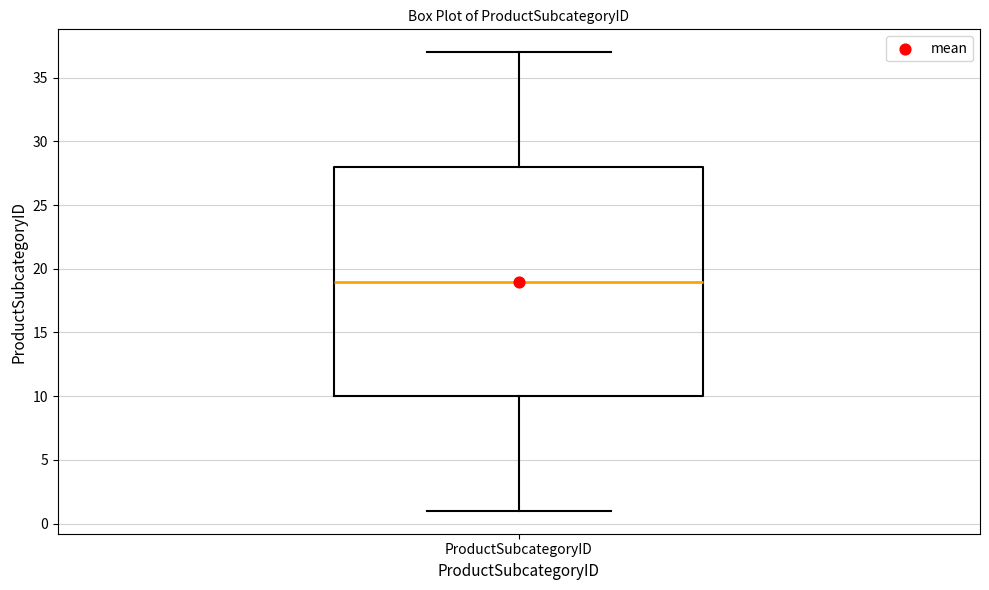

Where does the lower whisker of the box for ProductSubcategoryID end on the y-axis? The values are not printed on the chart, so give them approximately, as read against the axis.

1